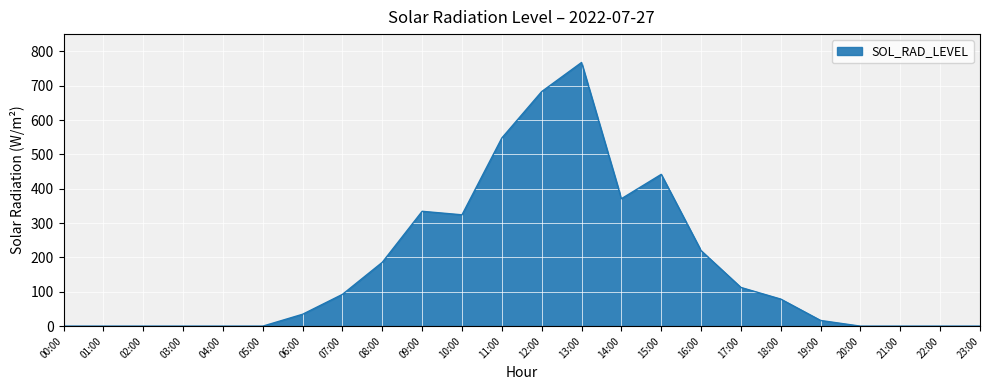

What is the greatest value displayed?

767.4